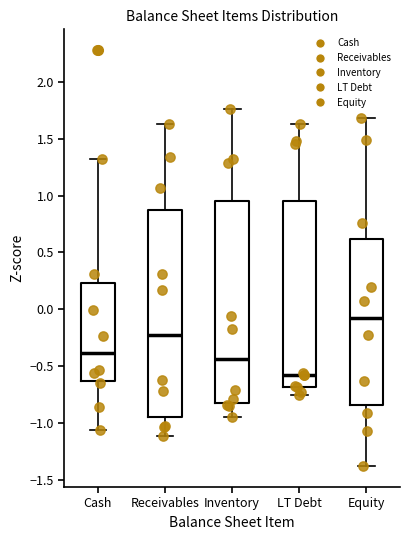

Which box has the highest median line?

Equity